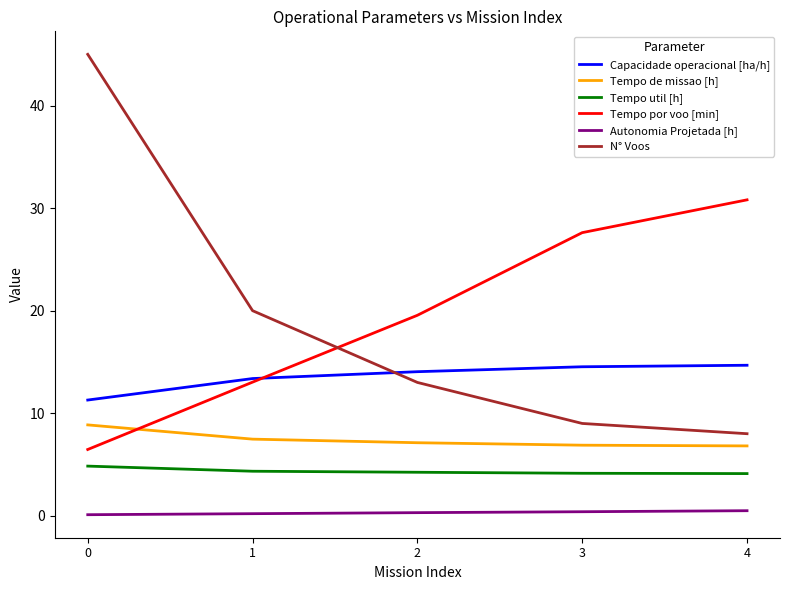

True or false: Tempo de missao [h] and Capacidade operacional [ha/h] cross at least once.

False